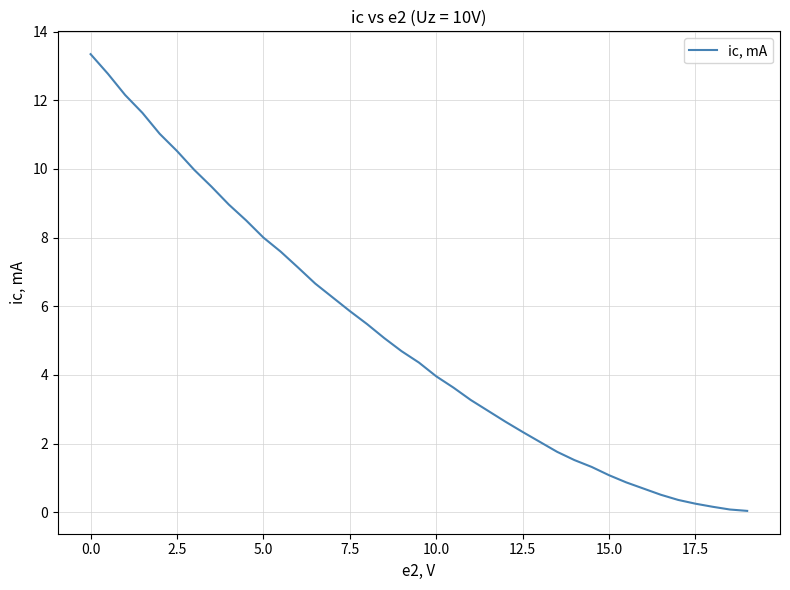

Reading left to right, extract all data points from this chart.

13.3	12.8	12.2	11.6	11.0	10.5	10.0	9.5	9.0	8.5	8.0	7.6	7.1	6.7	6.3	5.9	5.5	5.1	4.7	4.4	4.0	3.6	3.3	2.6	2.3	2.0	1.8	1.5	1.3	1.1	0.9	0.7	0.5	0.4	0.2	0.2	0.1	0.0